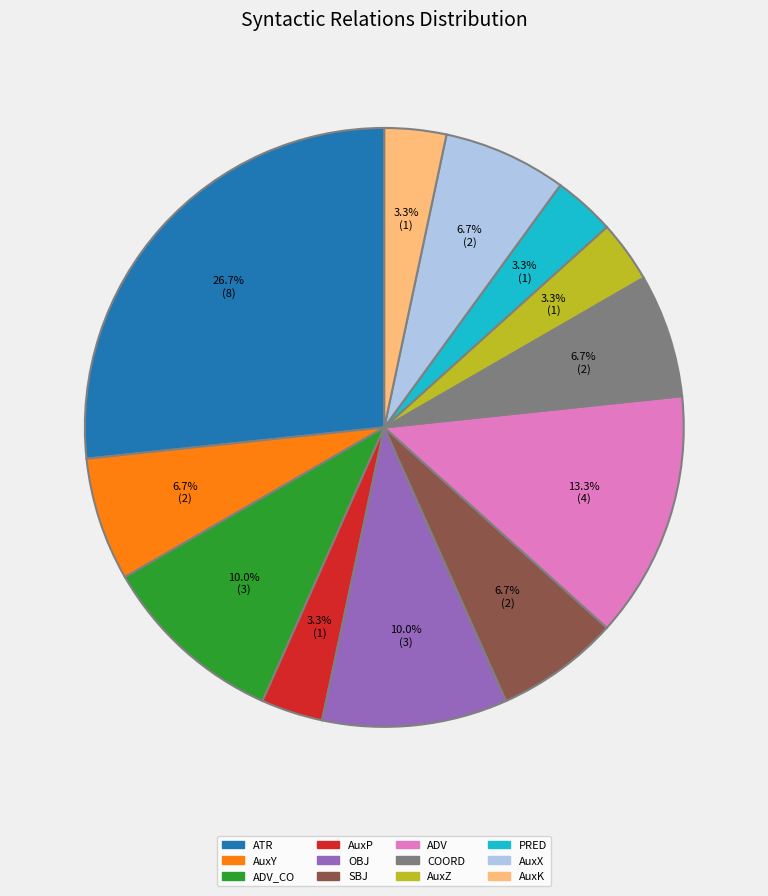

Which has a higher value, ADV or AuxY?

ADV